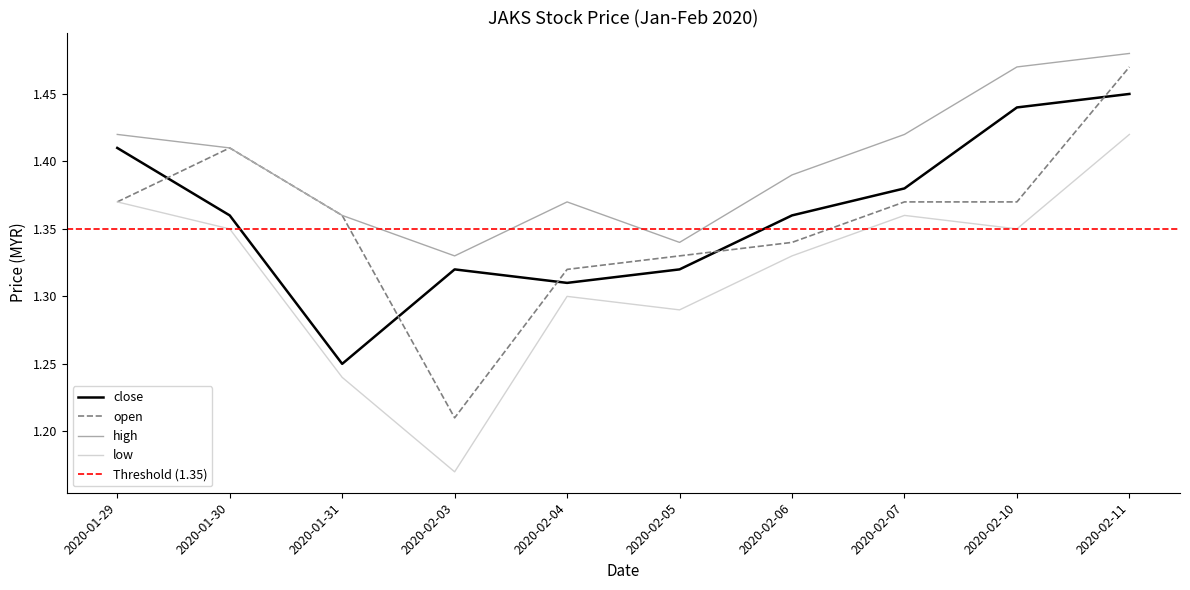

The open series shows 2.1 at 2020-02-10. True or false?

False